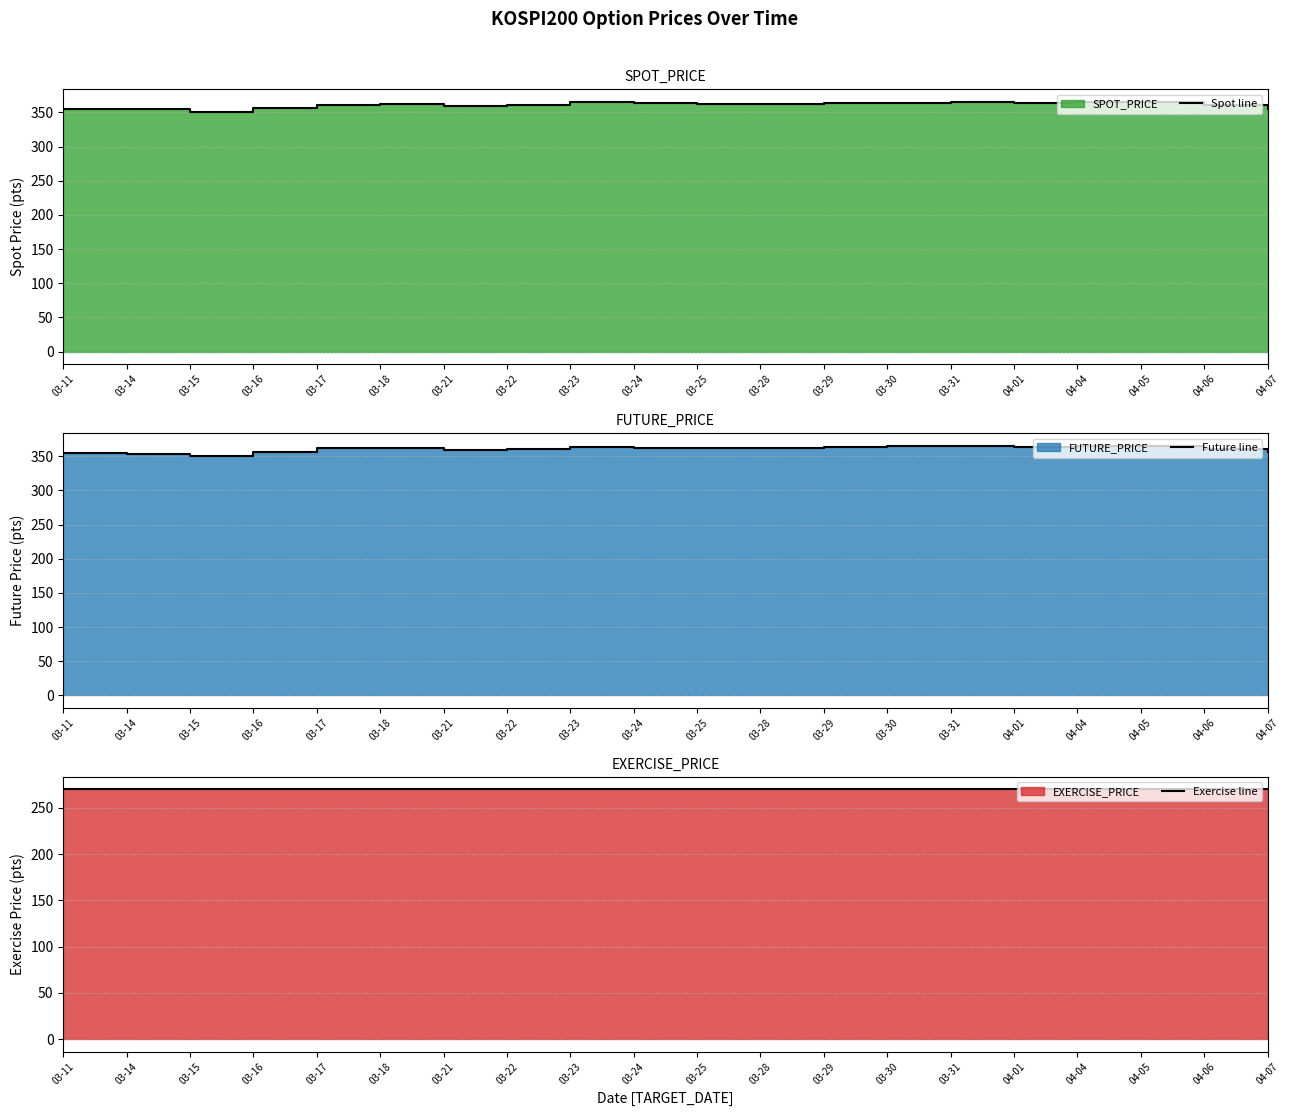

At which label does Spot line first exceed 362?

03-18